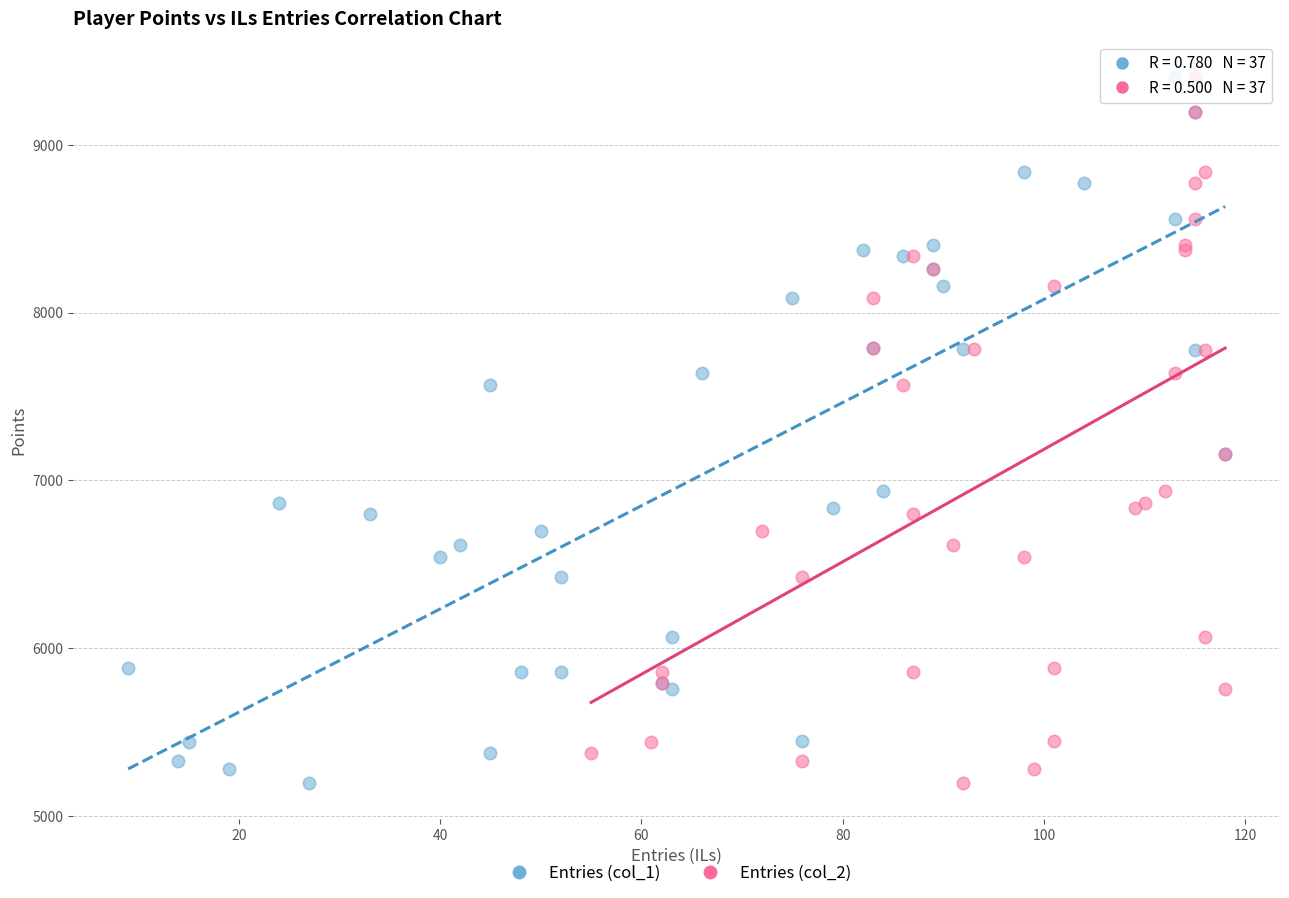

What are all the series names shown in the legend?

Entries (col_1), Entries (col_2)